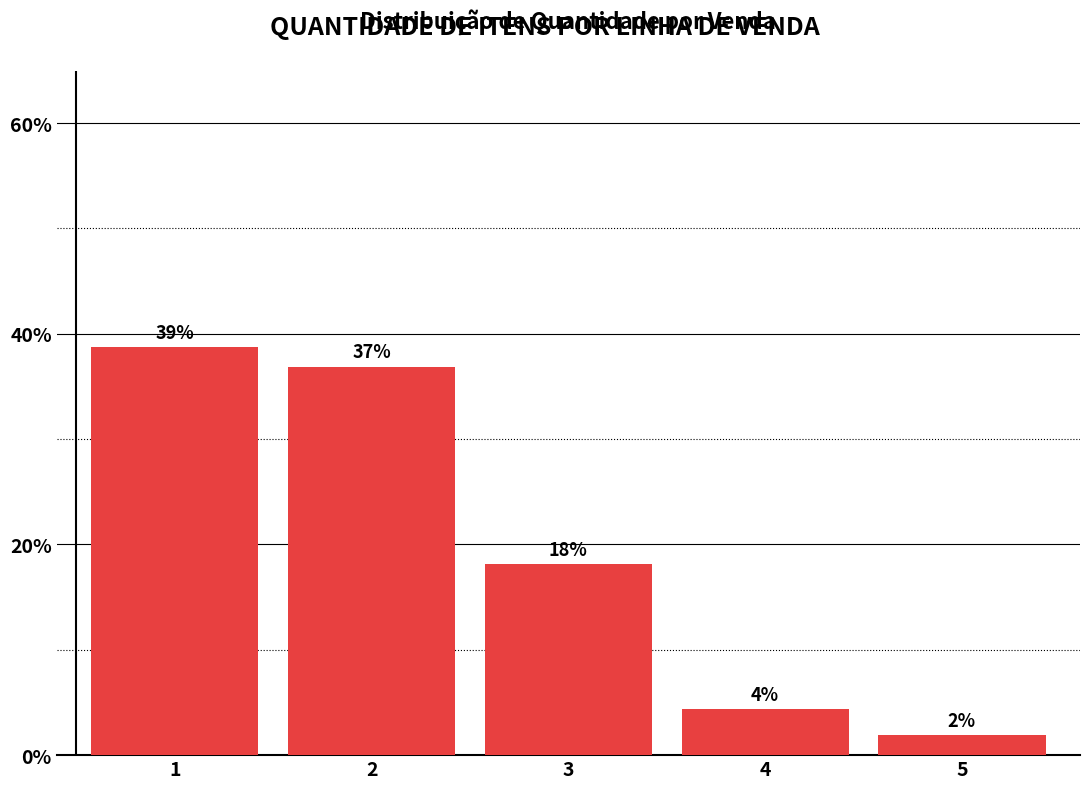

How many bars are there in total?

5